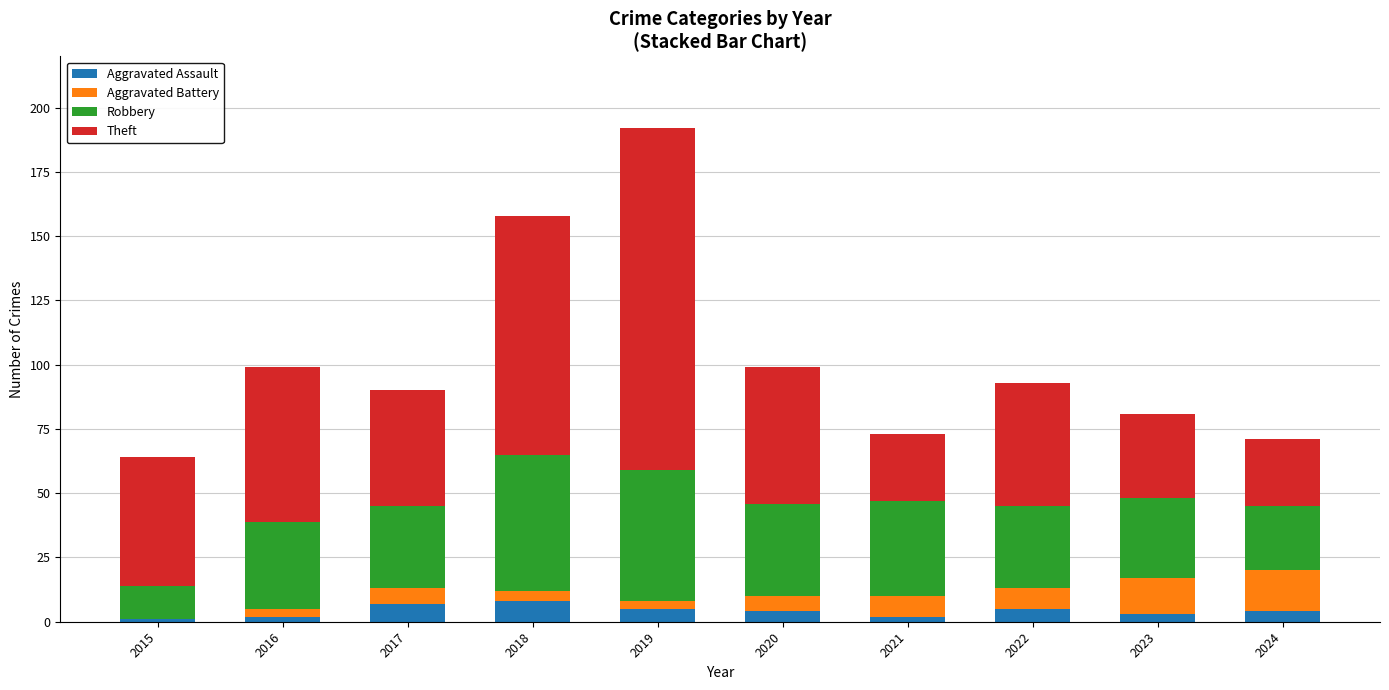

How many categories are shown in the chart?

10